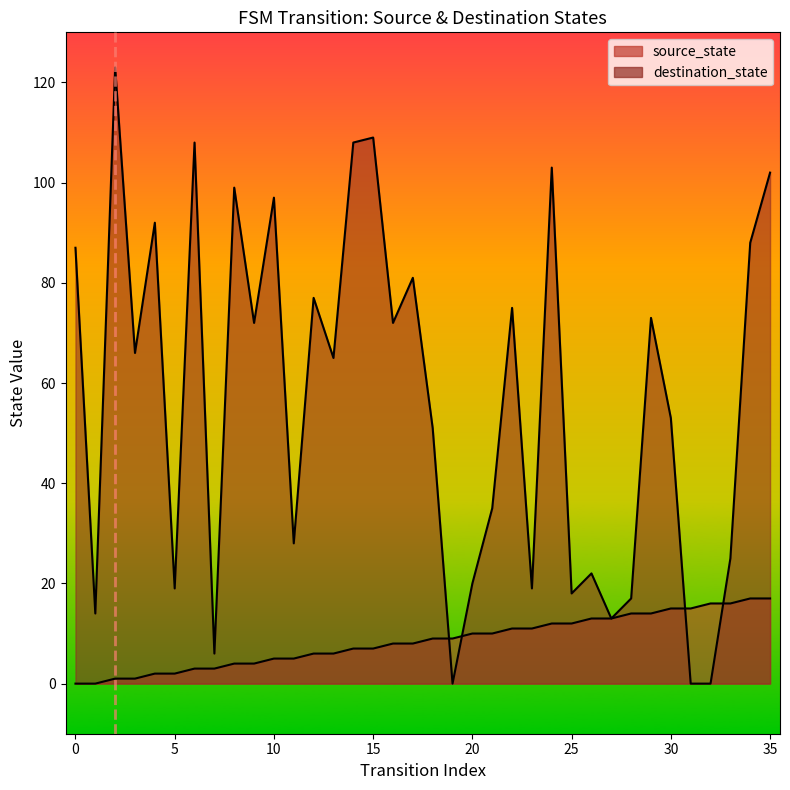

At which label does source_state first exceed 9?

20